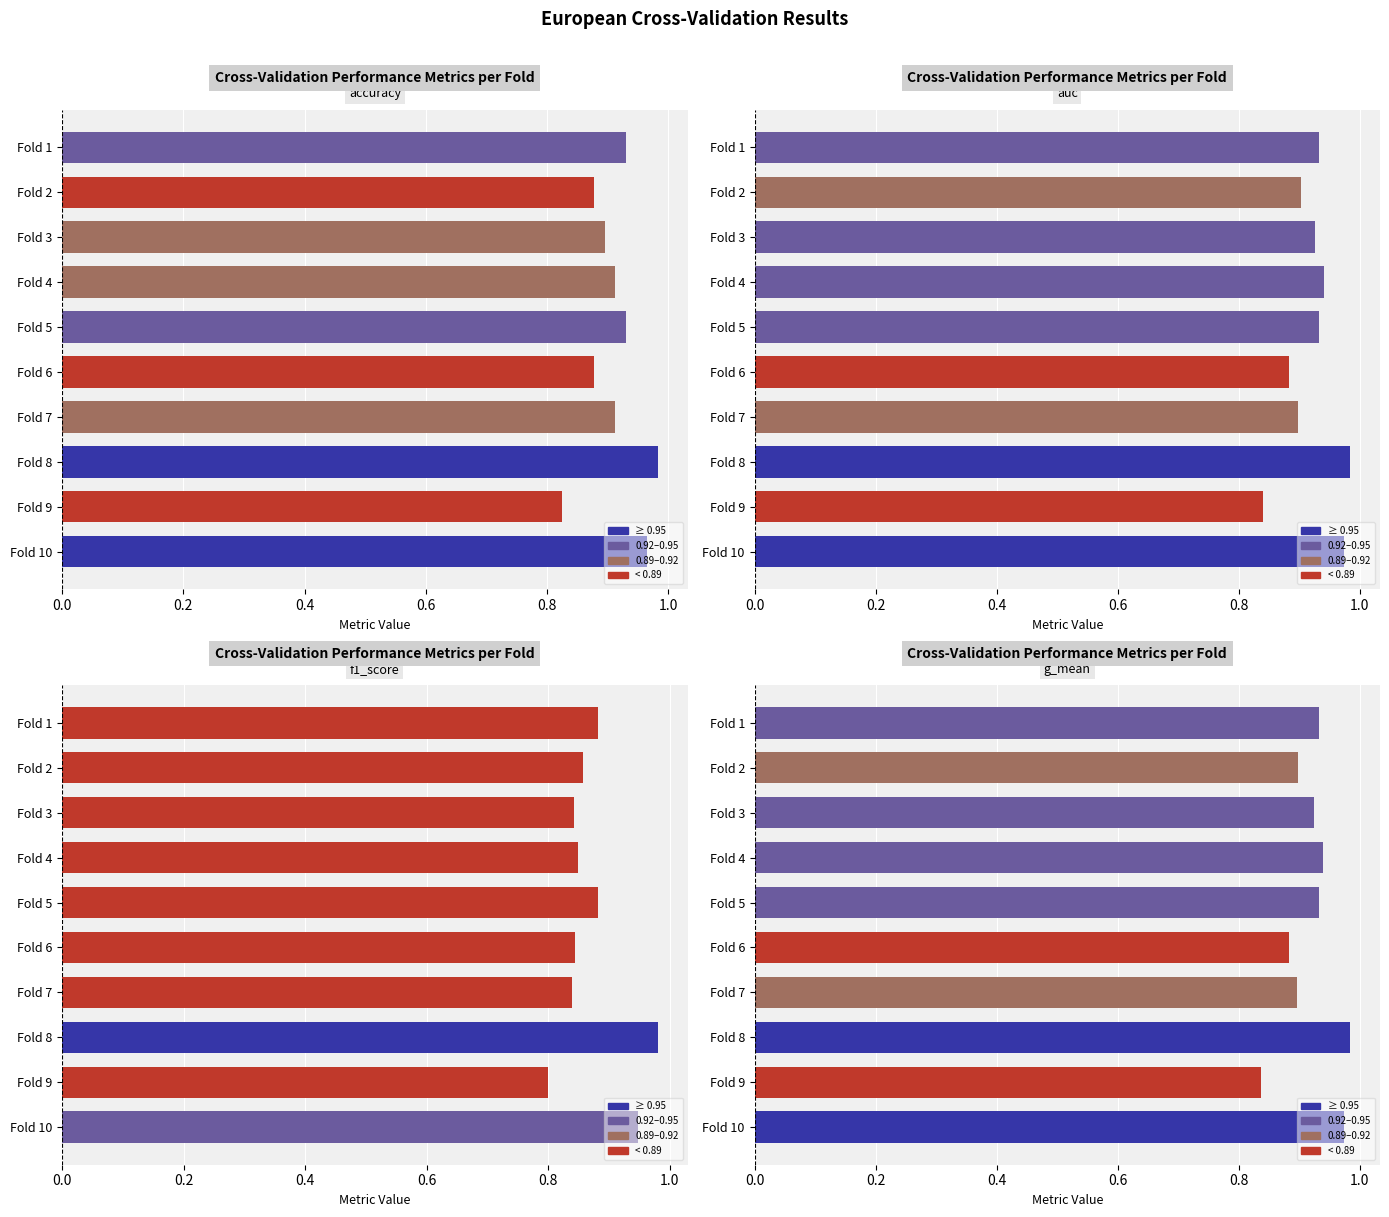

Reading left to right, what are all the values shown in this chart?

accuracy: 0.9	0.9	0.9	0.9	0.9	0.9	0.9	1.0	0.8	1.0
auc: 0.9	0.9	0.9	0.9	0.9	0.9	0.9	1.0	0.8	1.0
f1_score: 0.9	0.9	0.8	0.8	0.9	0.8	0.8	1.0	0.8	0.9
g_mean: 0.9	0.9	0.9	0.9	0.9	0.9	0.9	1.0	0.8	1.0